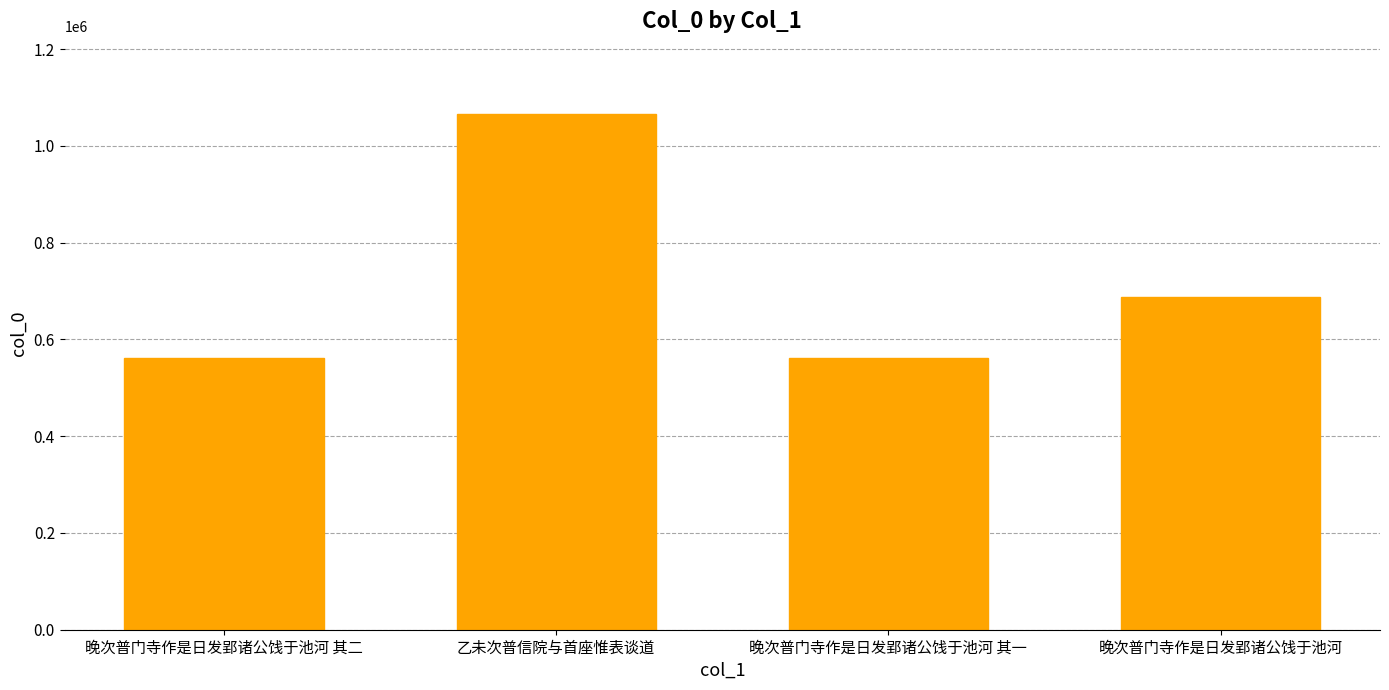

What is the change in value from 晚次普门寺作是日发郢诸公饯于池河 其二 to 晚次普门寺作是日发郢诸公饯于池河 其一?

-1